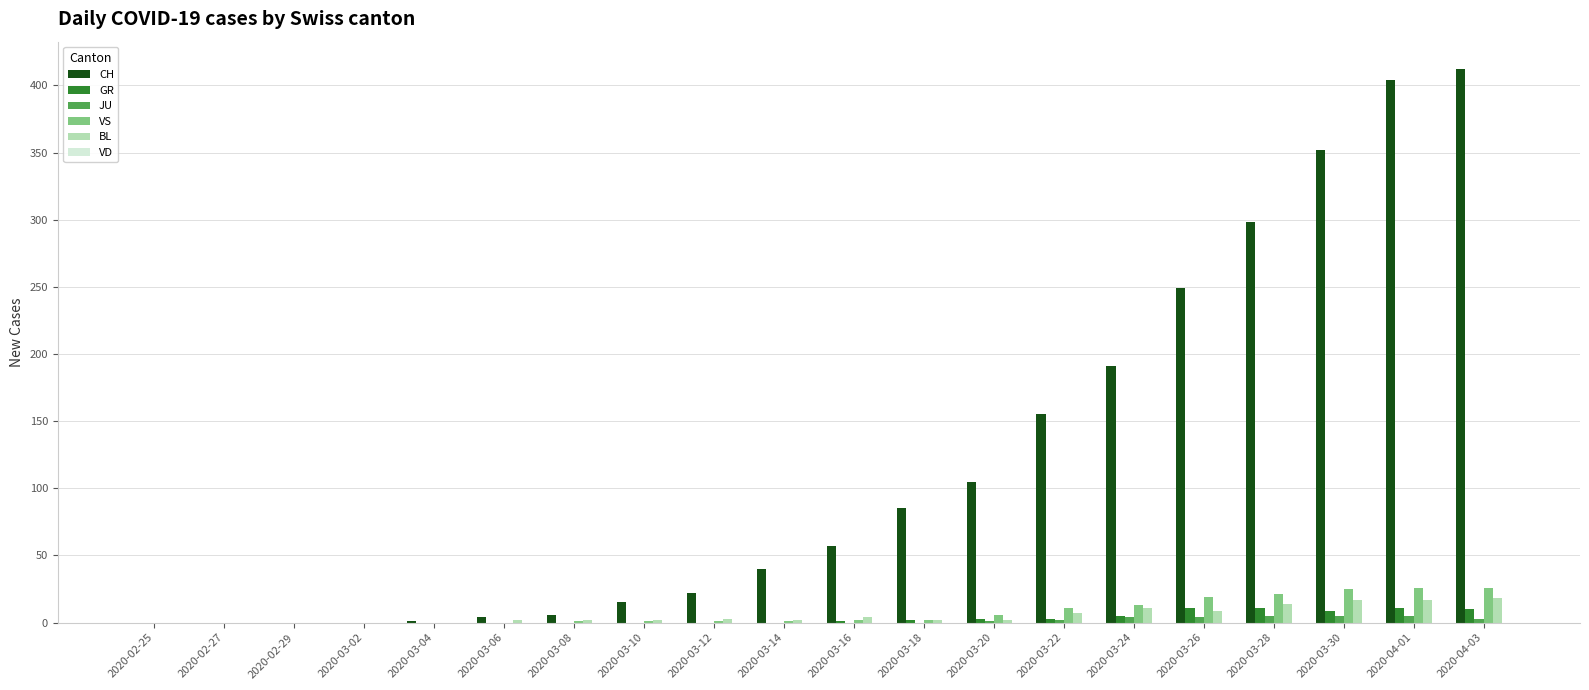

The JU series shows 0 at 2020-02-29. True or false?

True